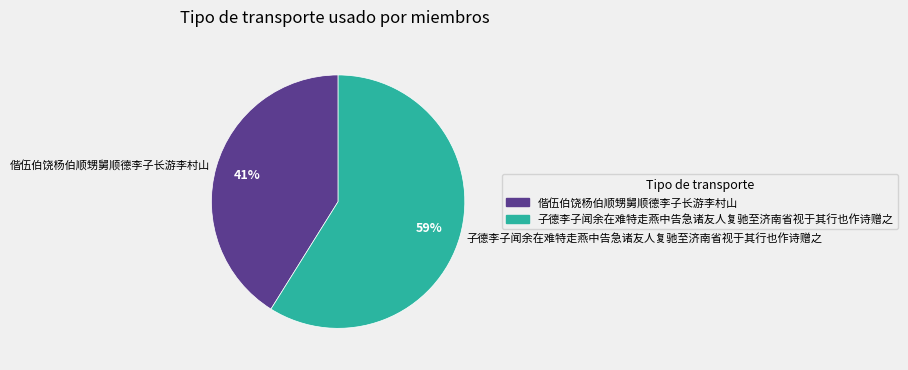

Which slice is the smallest?

偕伍伯饶杨伯顺甥舅顺德李子长游李村山